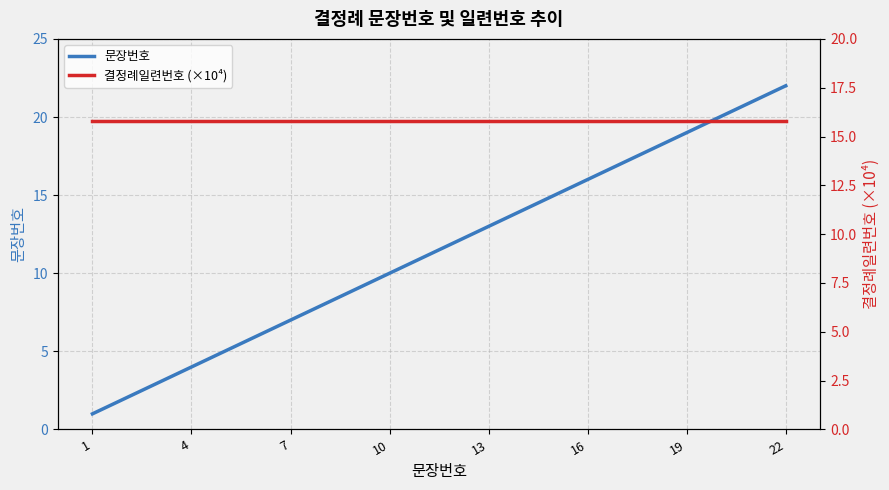

What is the maximum value for 문장번호?

22